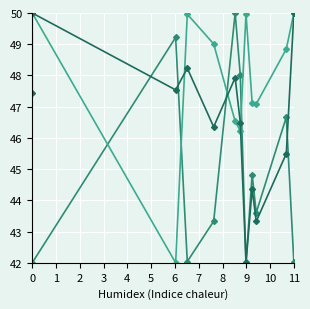

Is it true that col_2 equals 47.1 at 9?

True